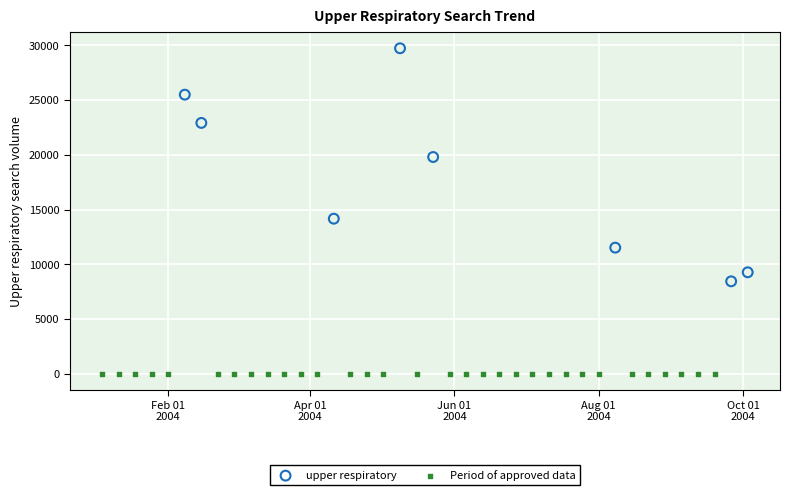

Which series reaches the maximum Y coordinate?

upper respiratory